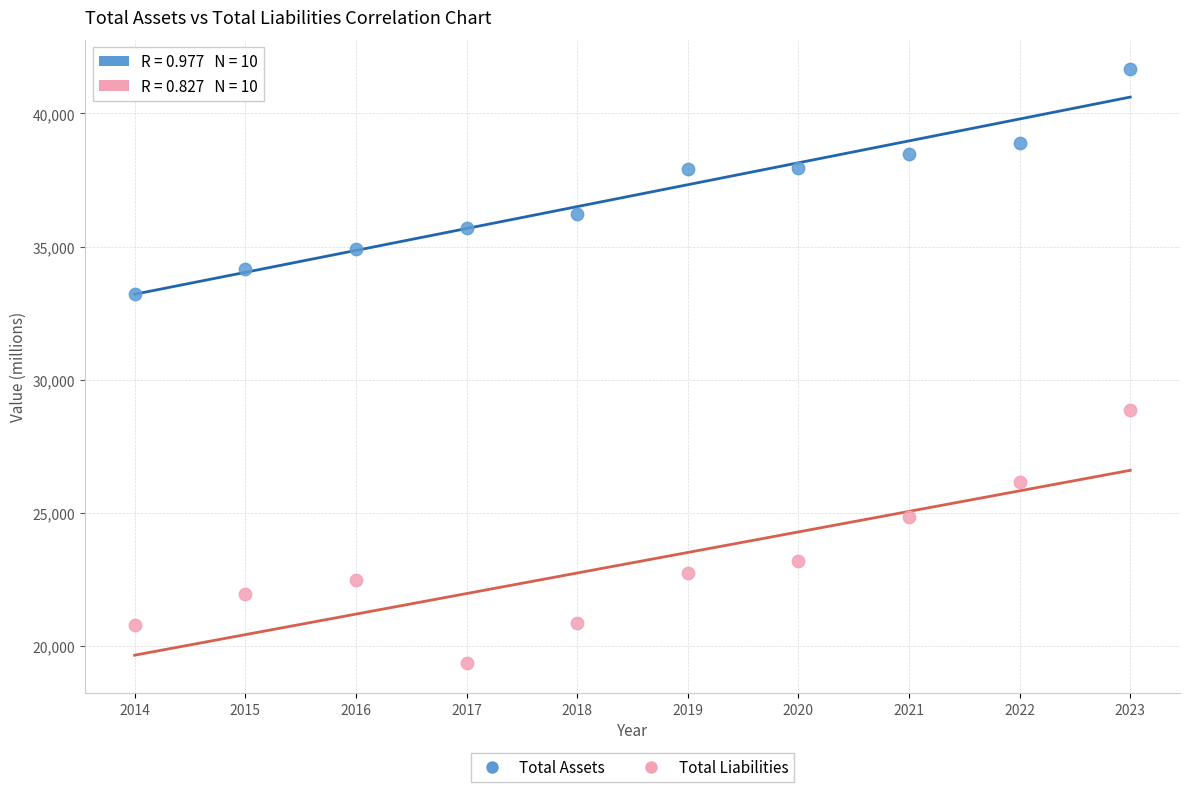

What are all the series names shown in the legend?

Total Assets, Total Liabilities